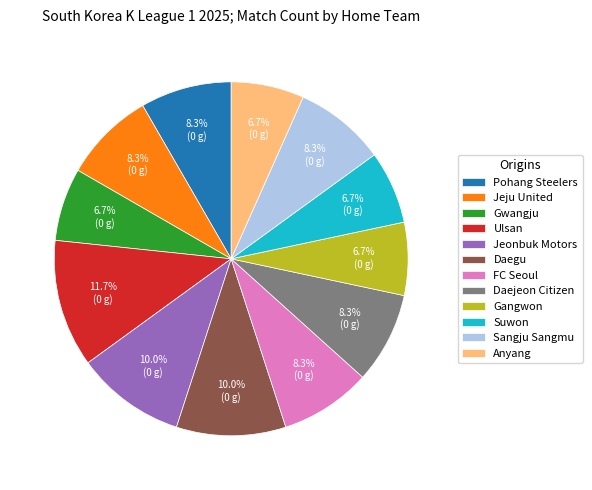

Count the number of slices in the pie.

12